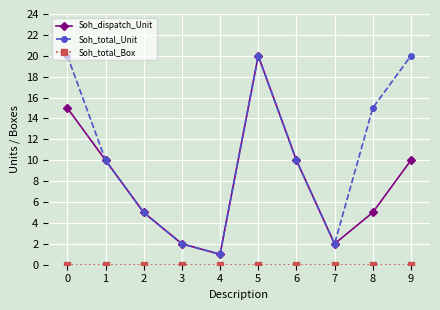

Is the value of Soh_dispatch_Unit at 0 greater than the value of Soh_total_Unit at 5?

No